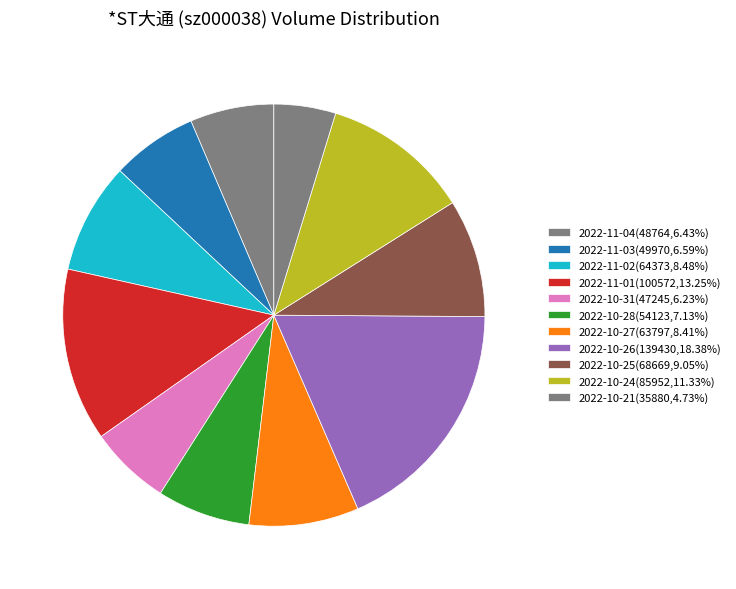

Count the number of slices in the pie.

11